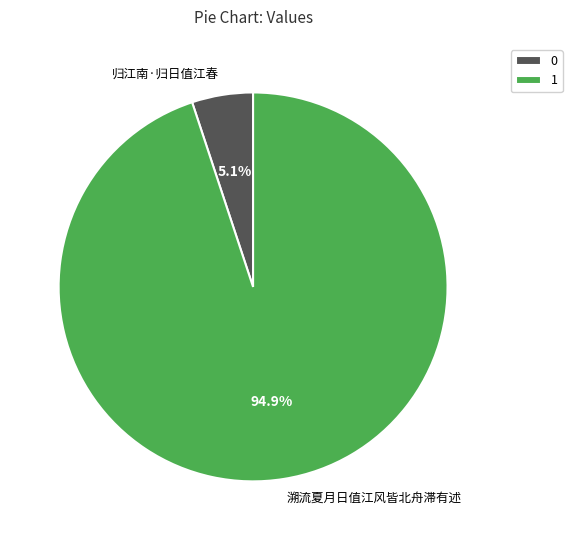

Rank the categories by value from lowest to highest.

归江南·归日值江春, 溯流夏月日值江风皆北舟滞有述